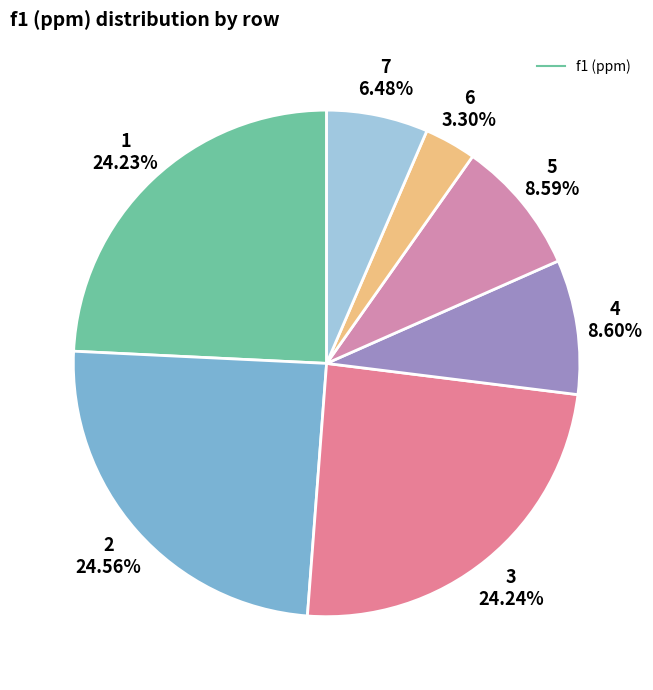

Which category has the smallest portion of the pie?

6